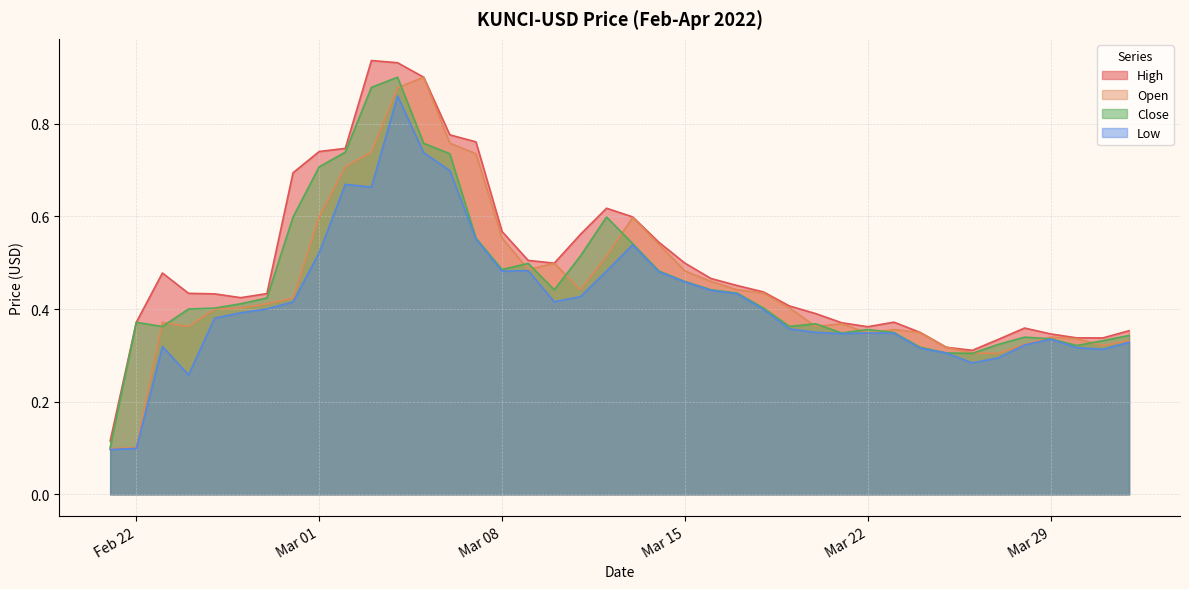

What is the minimum value shown in the chart?

0.1